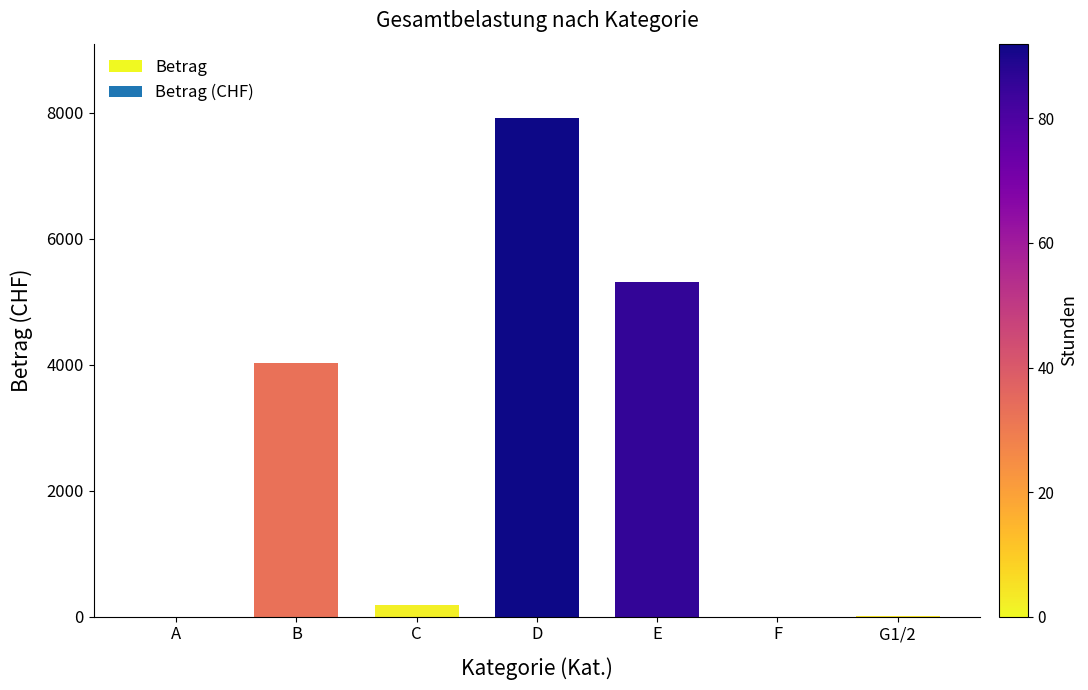

What is the sum of all values?

17462.5